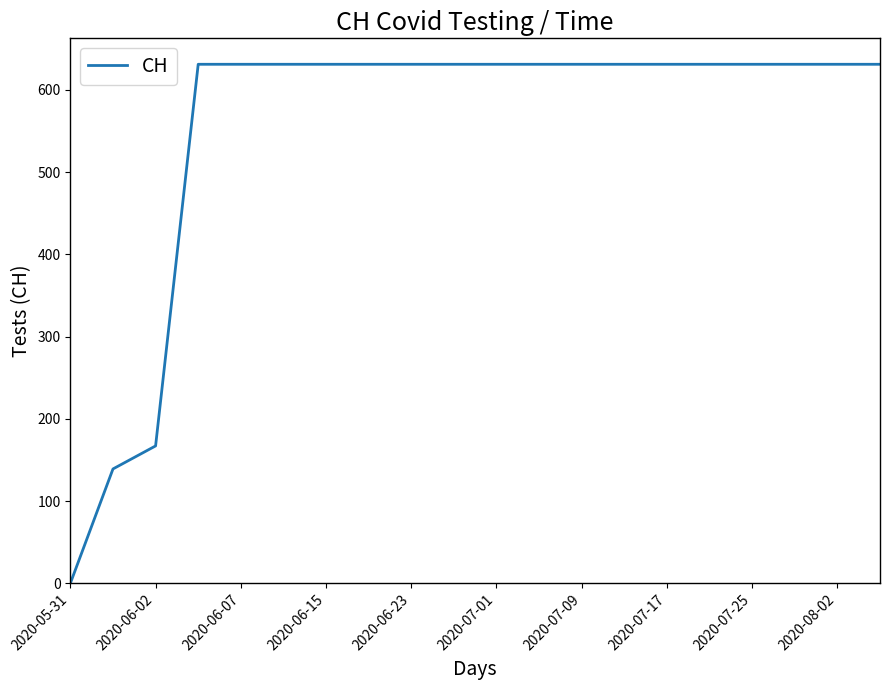

What is the maximum value shown in the chart?

631